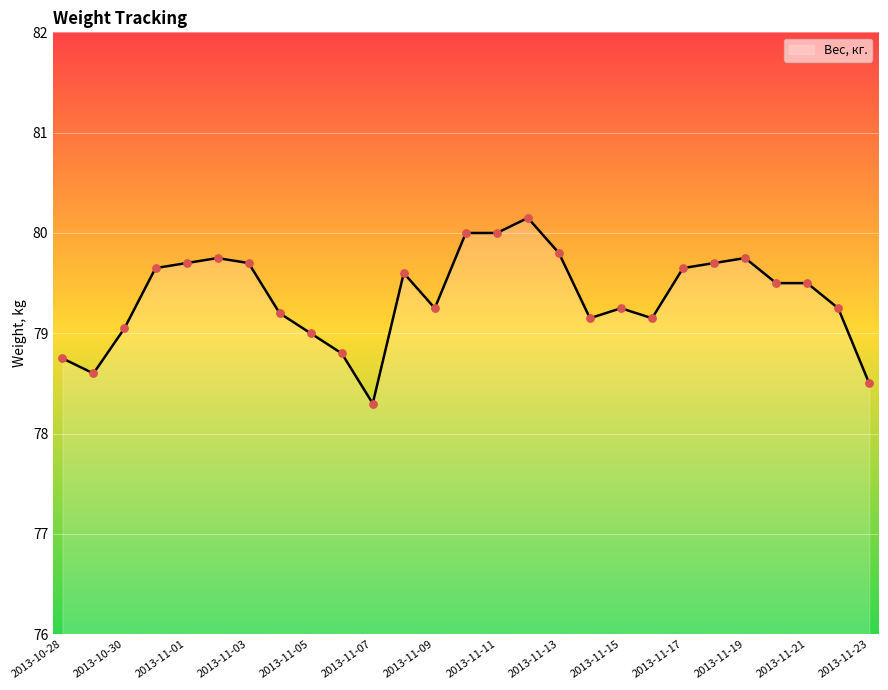

What is the maximum value shown in the chart?

80.2